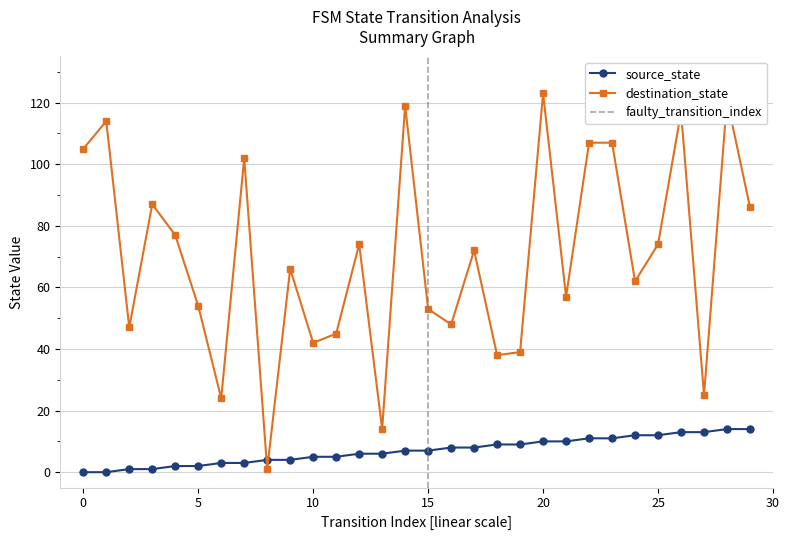

Rank the series by their average value, from highest to lowest.

destination_state, source_state